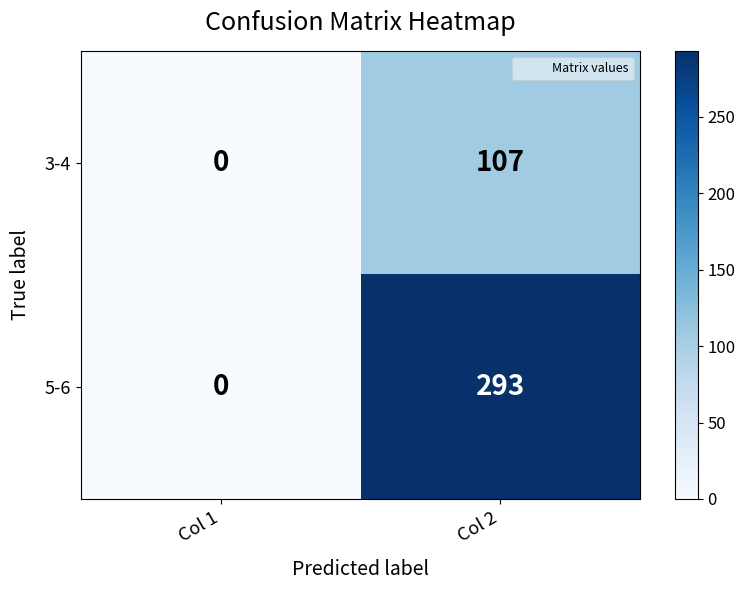

What is the total value across all series at Col 2?

400